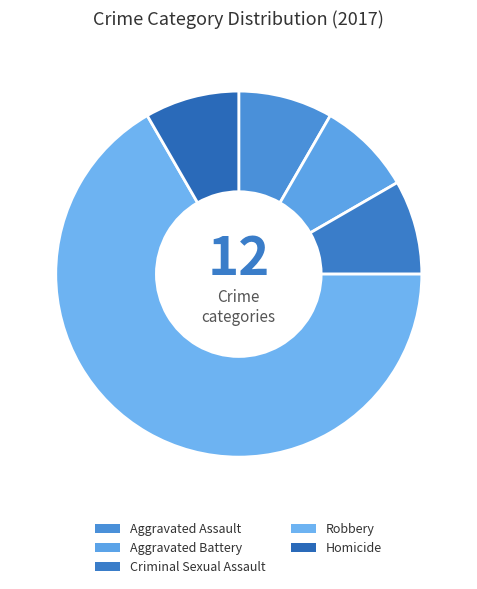

Count the number of slices in the pie.

5